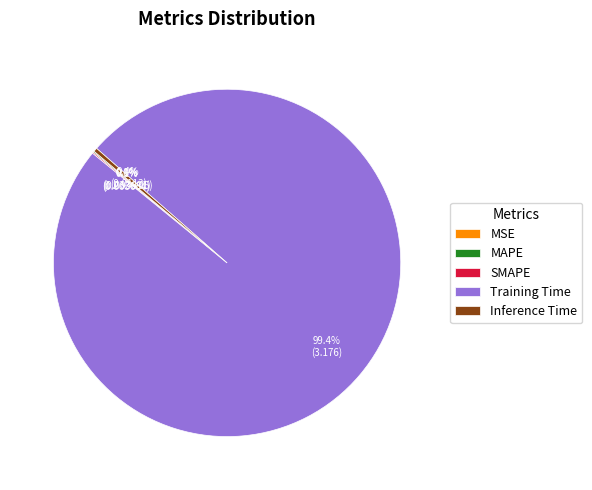

Which category accounts for the majority?

Training Time